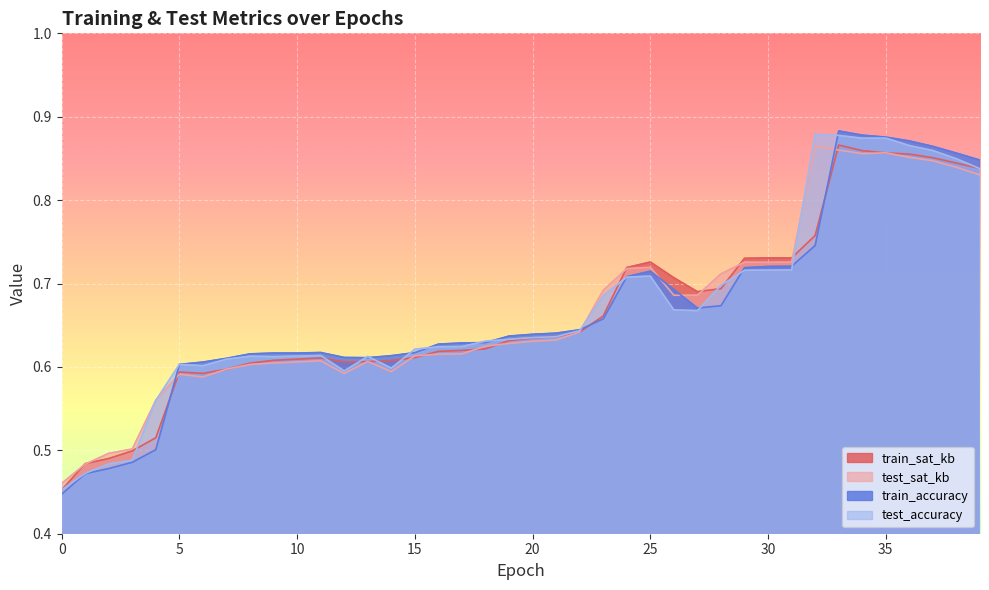

What is the sum of the test_sat_kb values at 27 and 12?

1.3